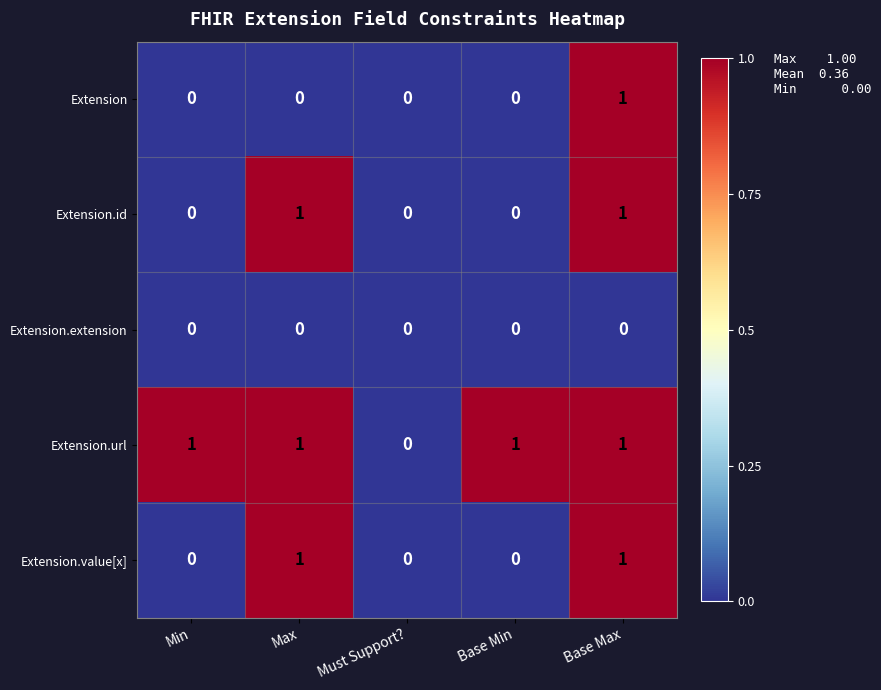

Count the Extension.url values in the range 1 to 2.

4